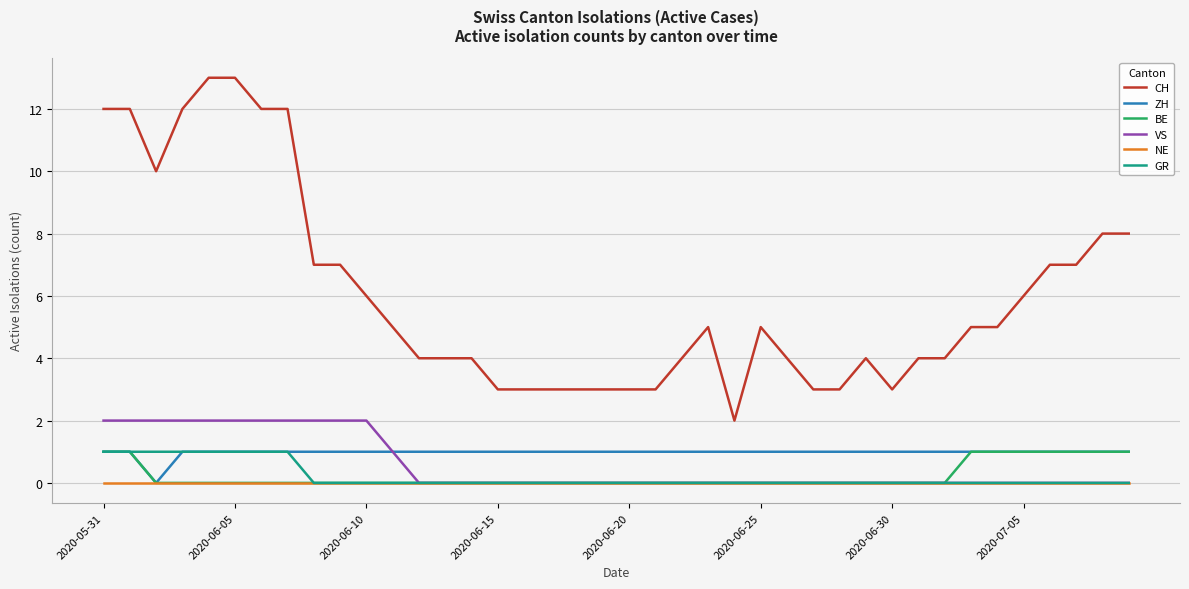

Does the chart have visible grid lines?

Yes